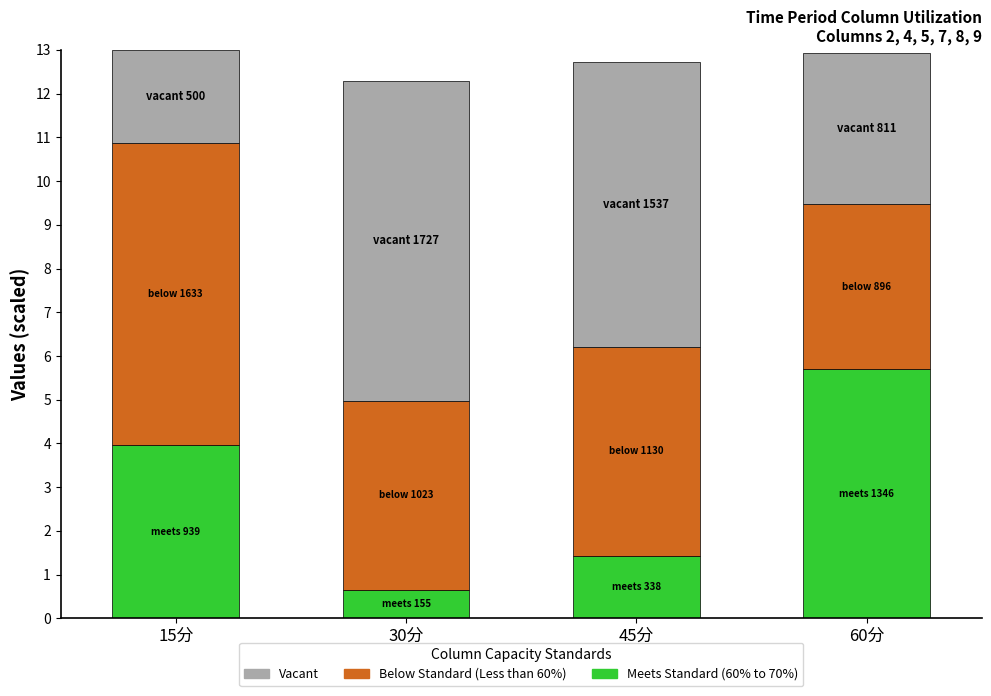

List the labels in order of Meets Standard (60% to 70%) value, largest first.

60分, 15分, 45分, 30分